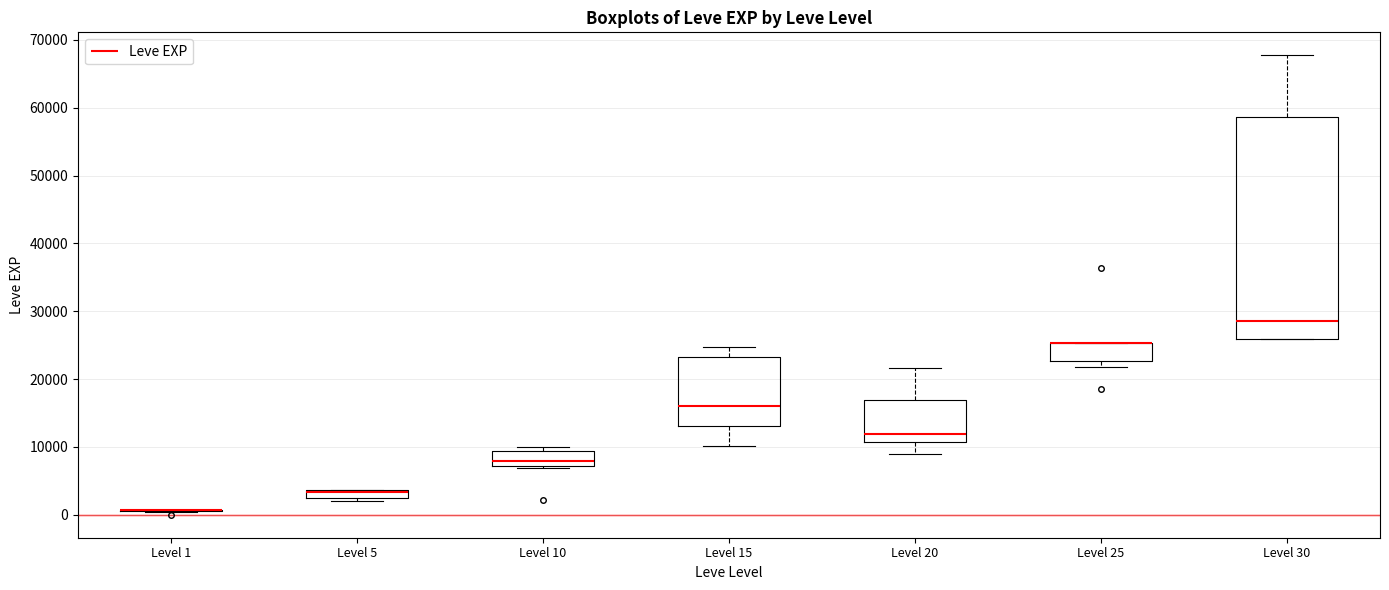

Comparing the boxes themselves (not the whiskers), which one is the tallest?

Level 30